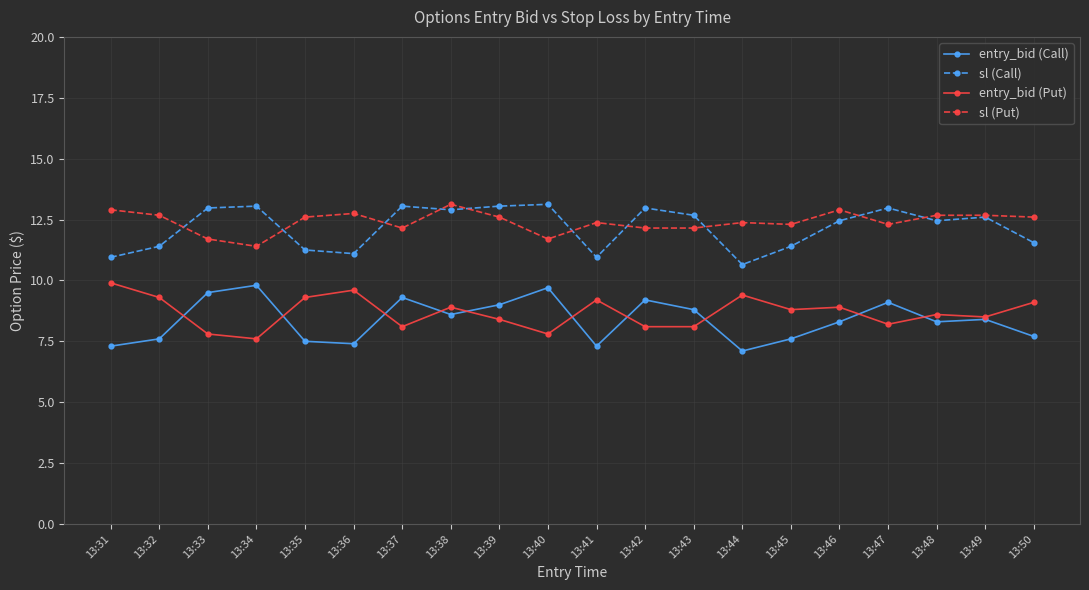

What is the lowest value of the entry_bid (Put) series?

7.6